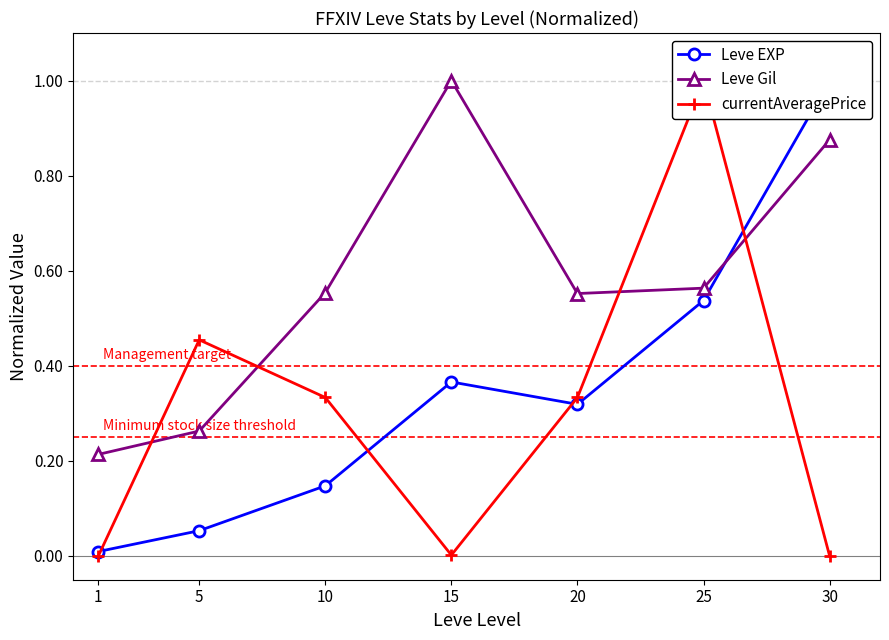

List the series in order of their overall mean, lowest first.

currentAveragePrice, Leve EXP, Leve Gil